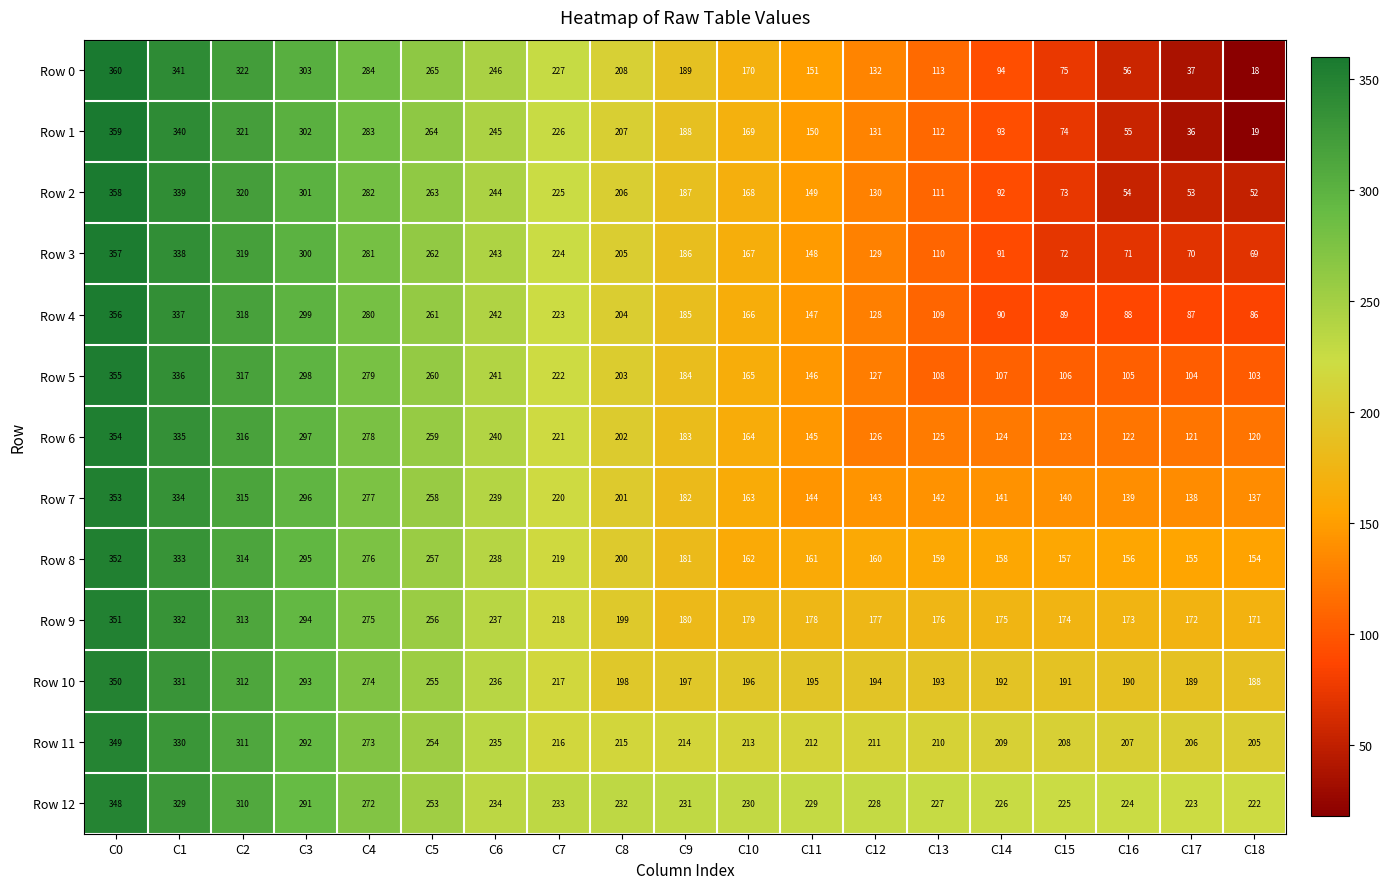

The Row 12 series shows 226 at C14. True or false?

True